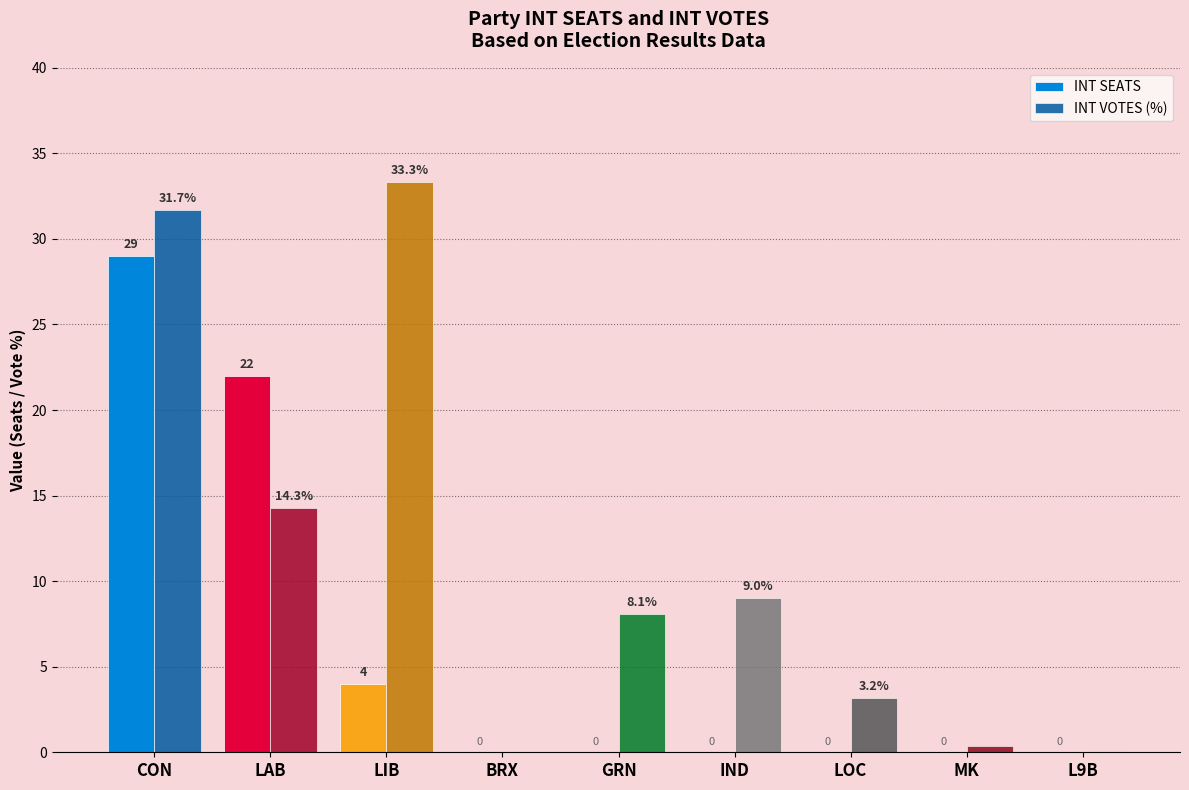

What are all the series names shown in the legend?

INT SEATS, INT VOTES (%)